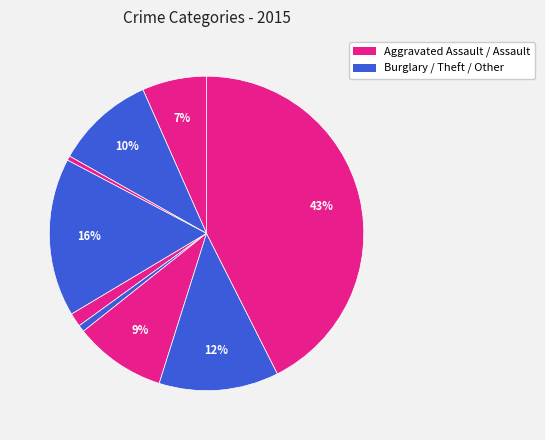

Count the number of slices in the pie.

9